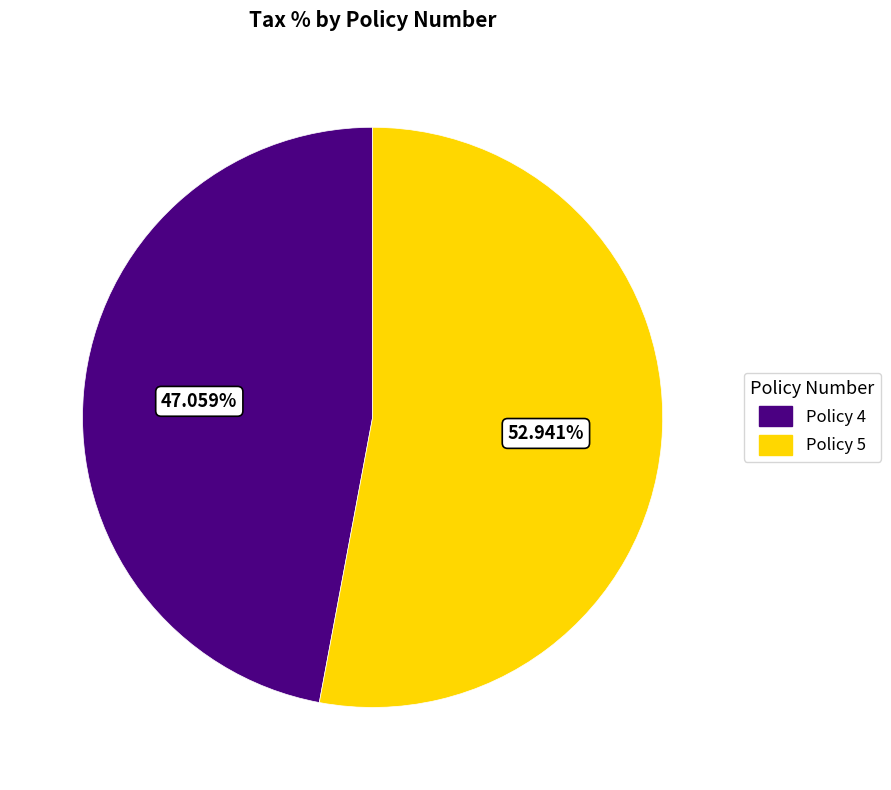

Which slice is the largest?

Policy 5